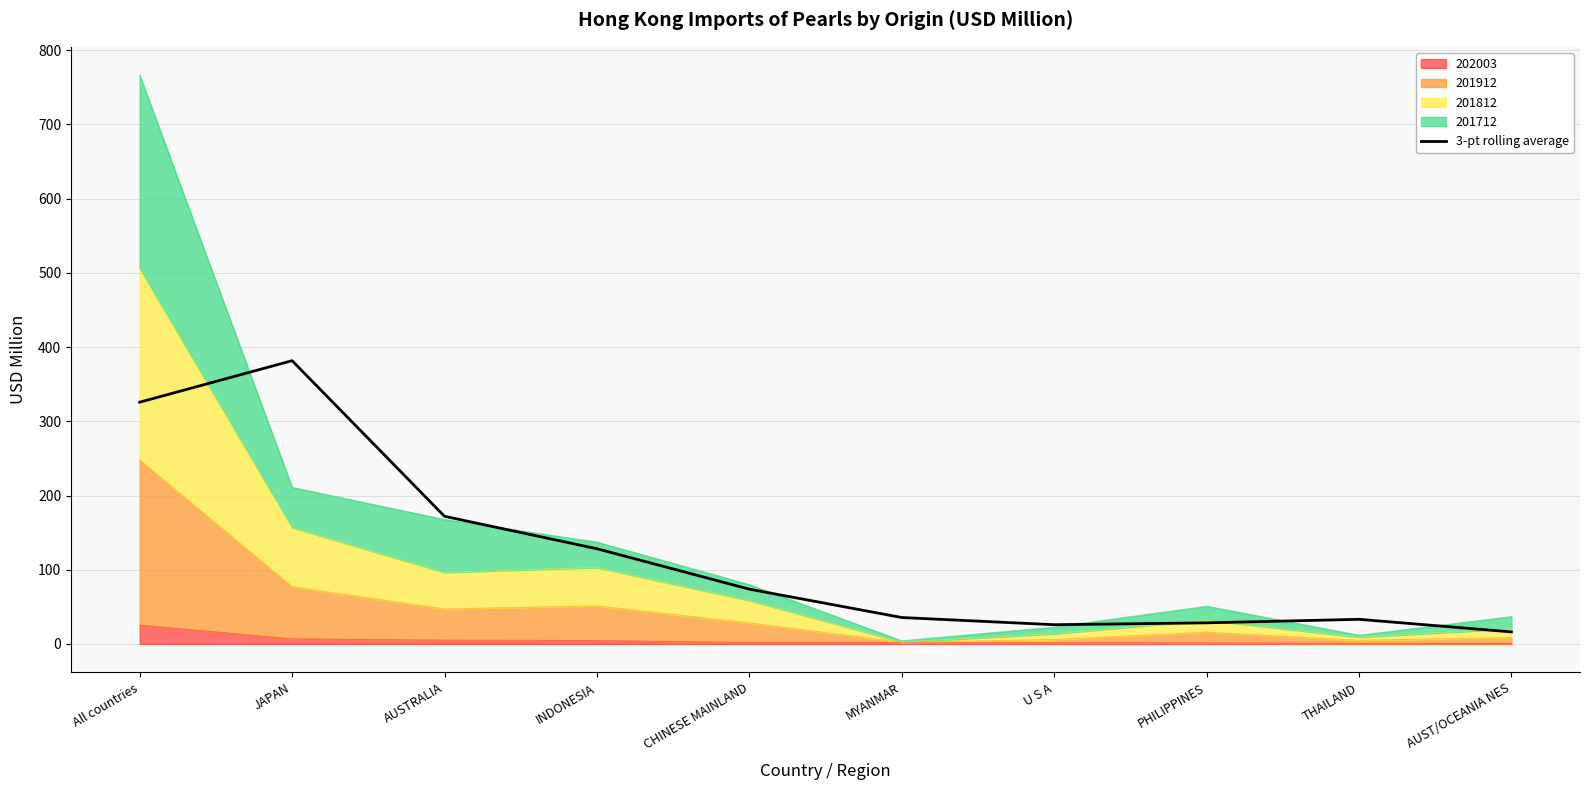

What is the average value?

122.1